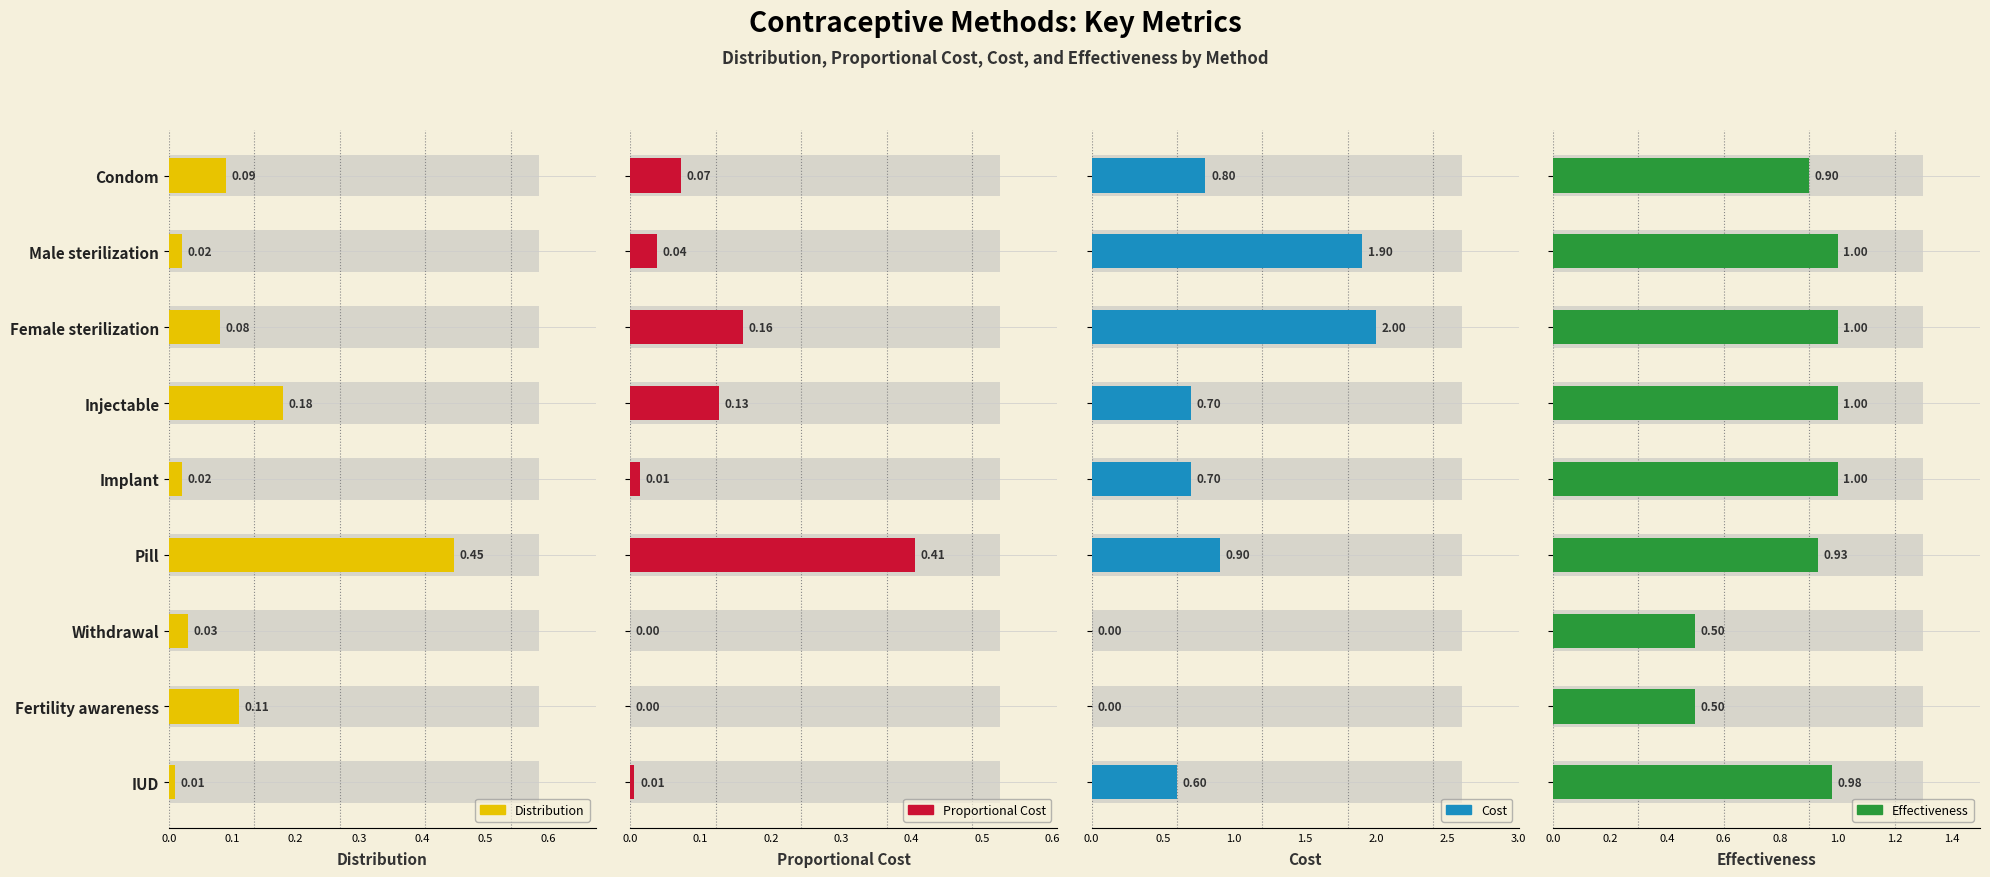

Which series has the largest total across all categories?

Effectiveness